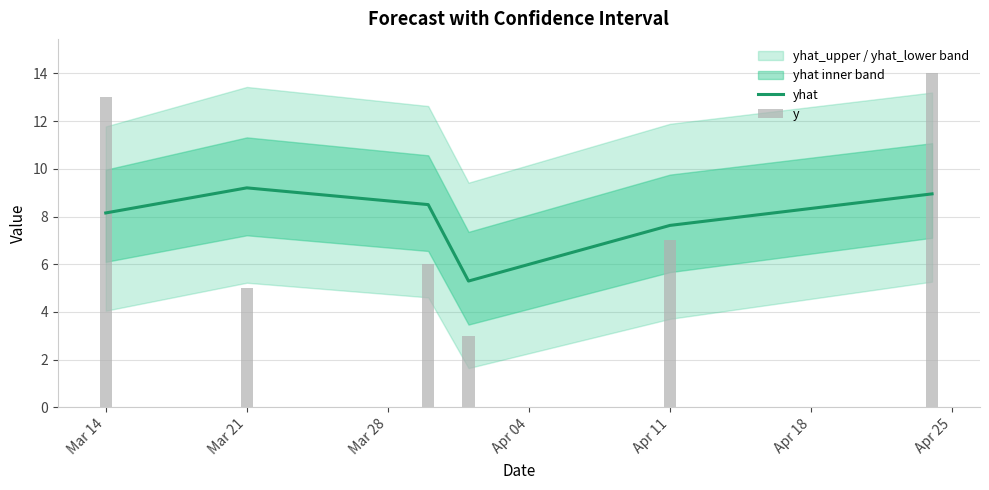

How many values in the yhat series exceed 8?

4